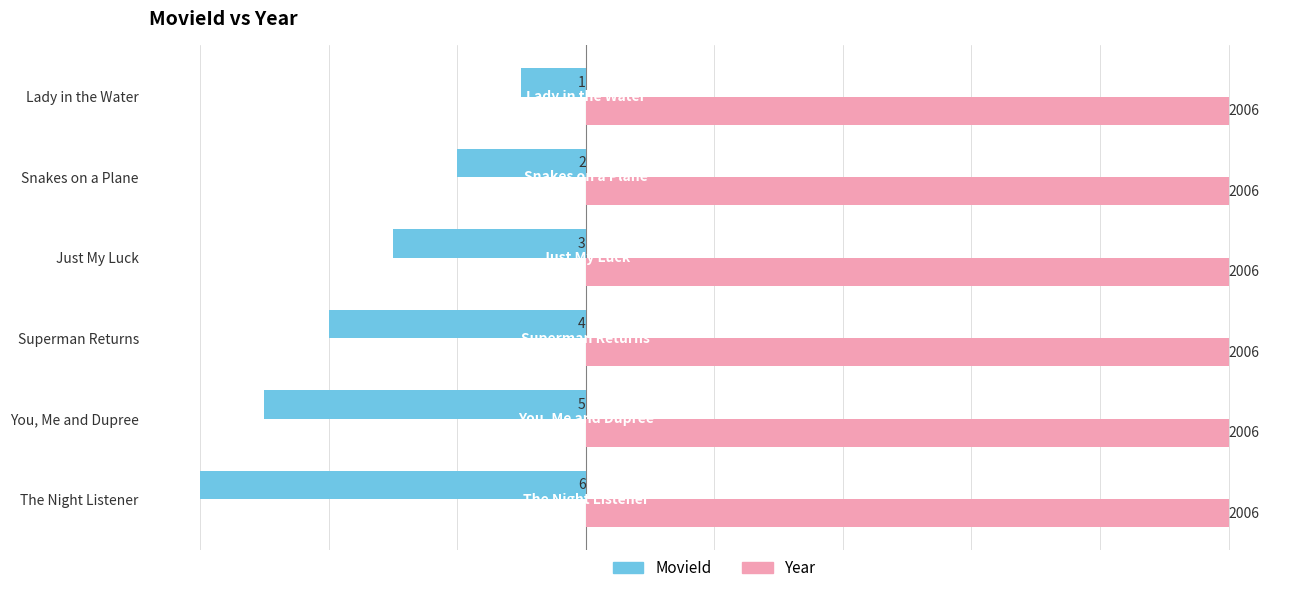

What are all the series names shown in the legend?

MovieId, Year